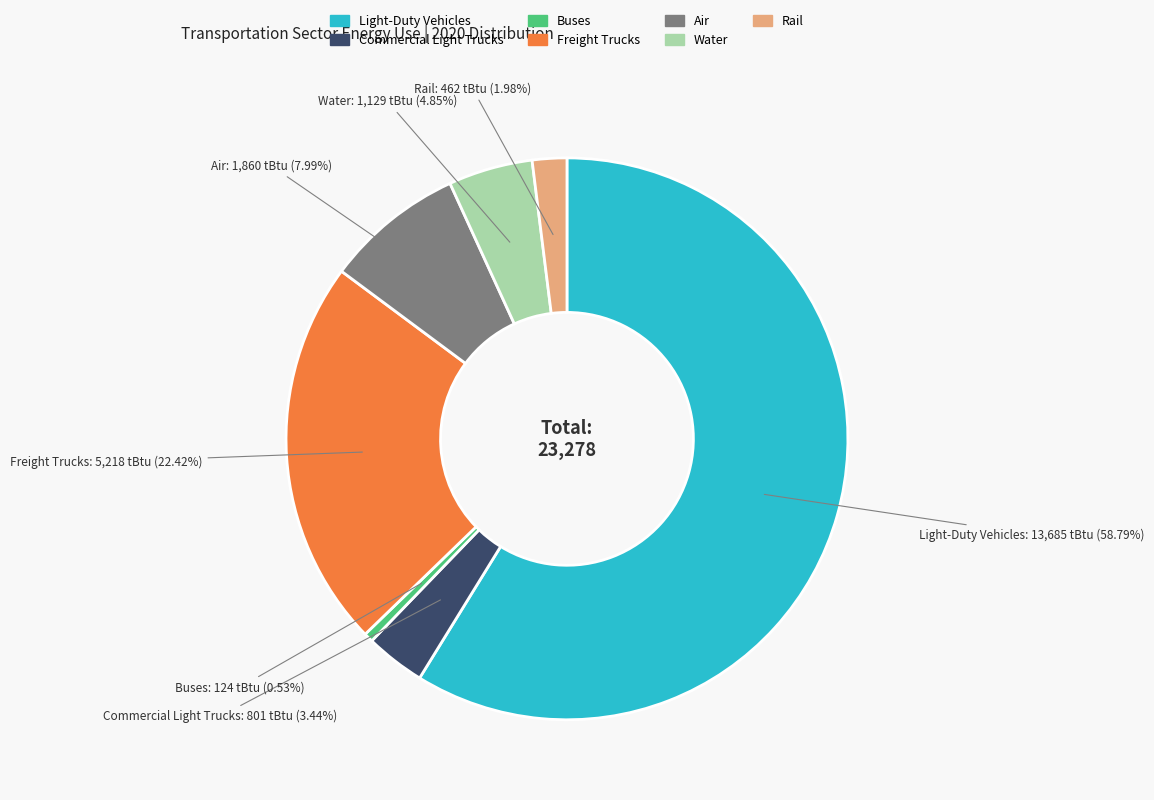

Is there any slice that represents more than half of the pie?

Yes